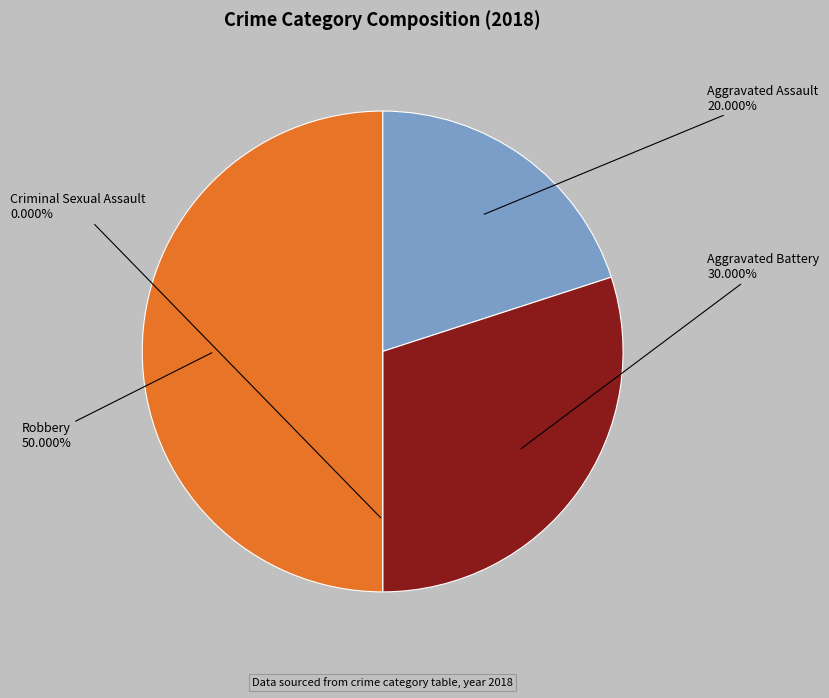

Is the sum of Robbery and Aggravated Assault greater than half?

Yes